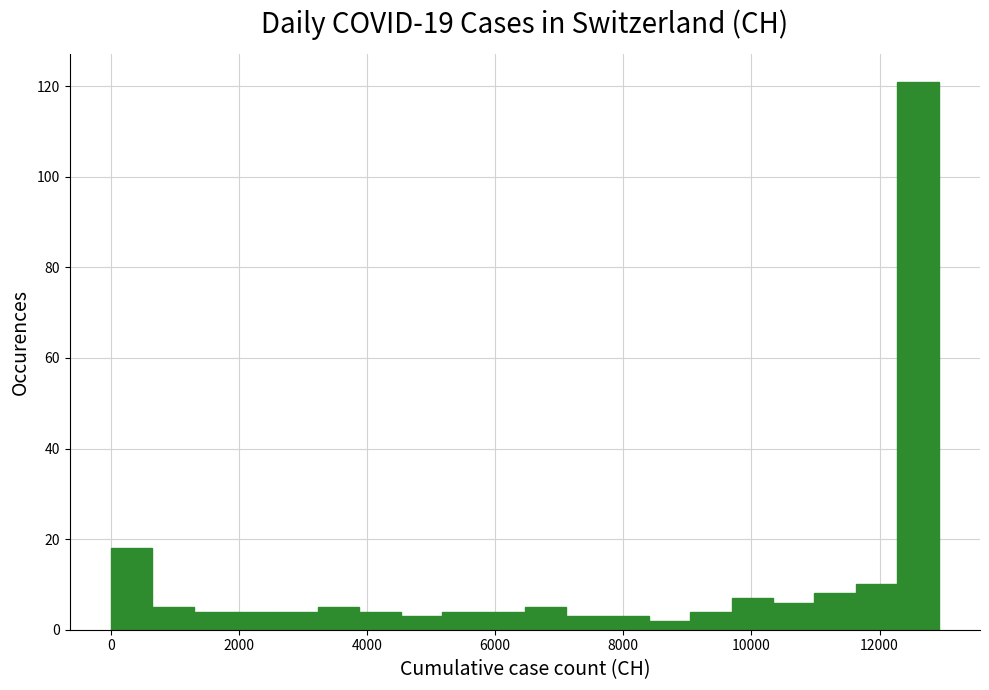

Around what value on the x-axis is the tallest bar? Give the approximate position of its centre, as read against the axis.

12600